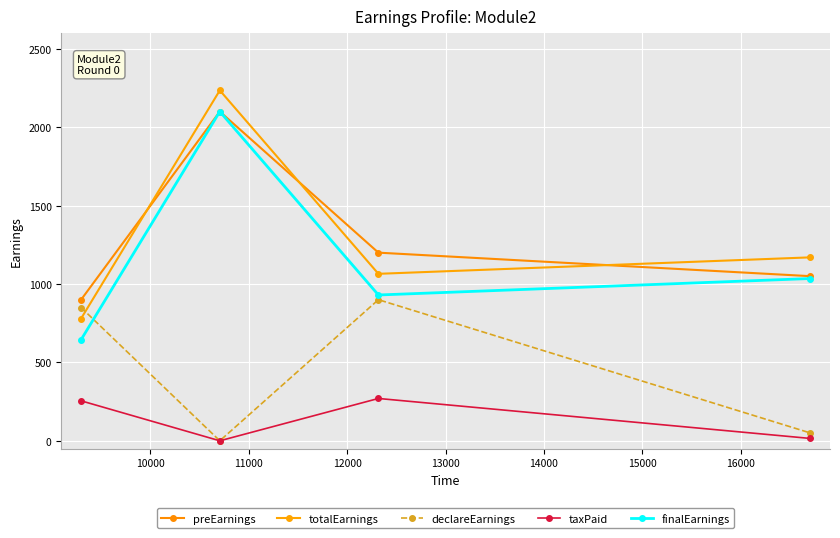

What is the difference between the maximum and minimum values in the taxPaid series?

270